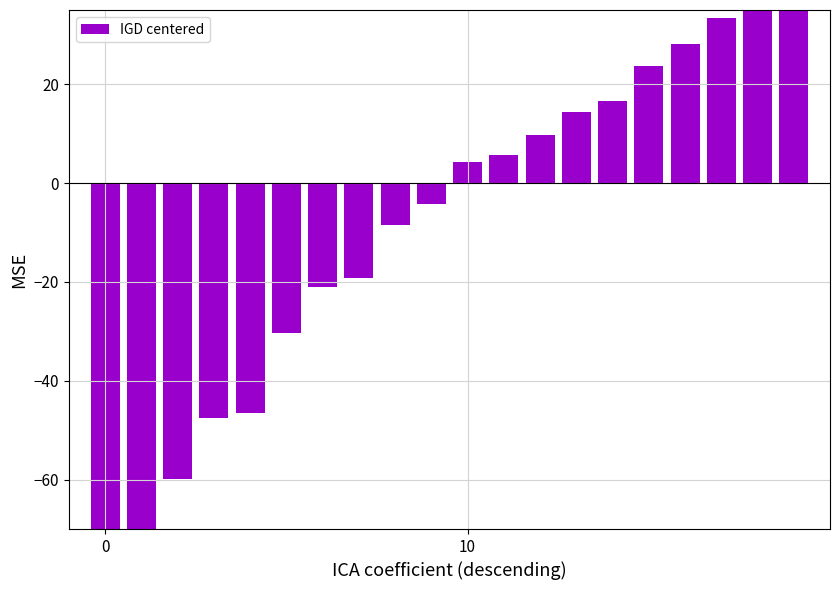

How many bars are there in total?

20